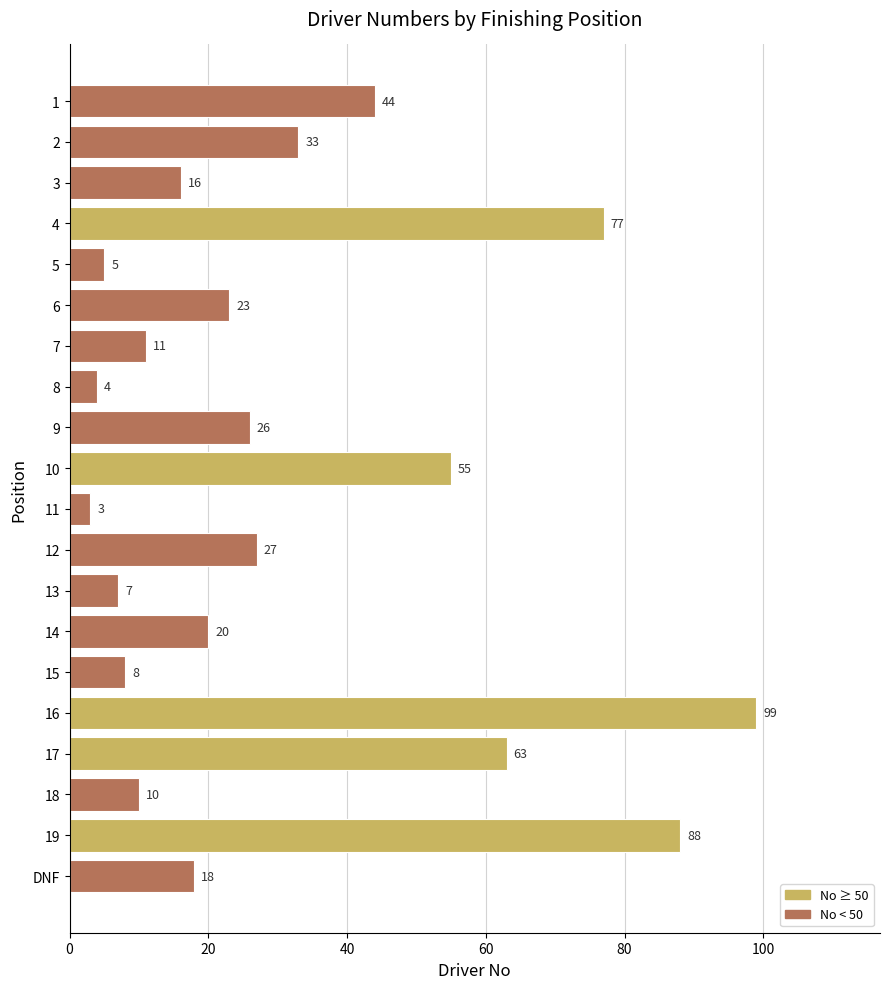

Reading top to bottom, extract all data points from this chart.

1=44	2=33	3=16	4=77	5=5	6=23	7=11	8=4	9=26	10=55	11=3	12=27	13=7	14=20	15=8	16=99	17=63	18=10	19=88	DNF=18